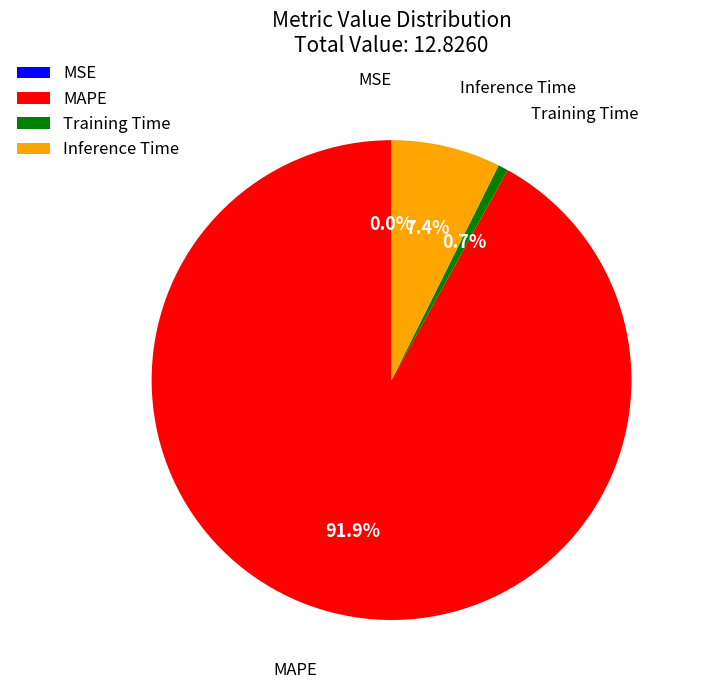

To the nearest percent, what is the average slice percentage?

25%